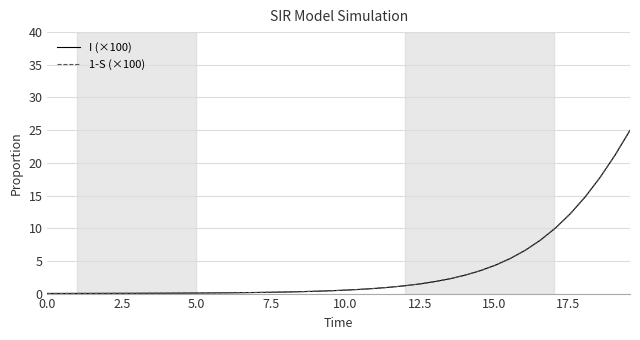

Does the chart have visible grid lines?

Yes